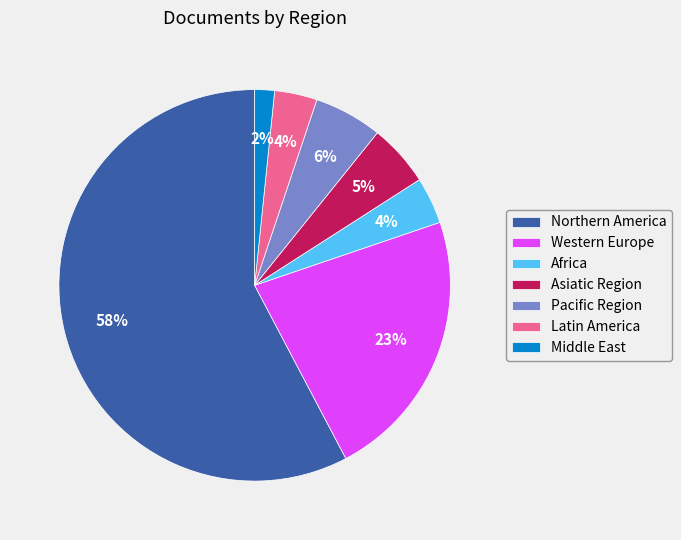

Does Northern America account for over 50% of the chart?

Yes